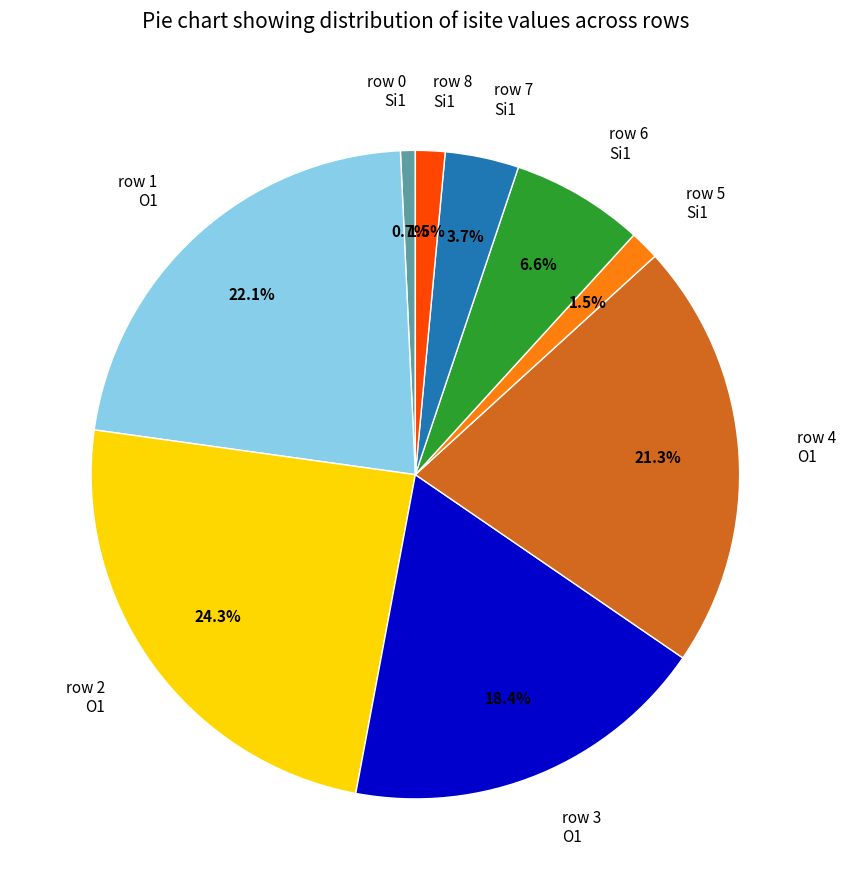

Does any single category account for the majority?

No